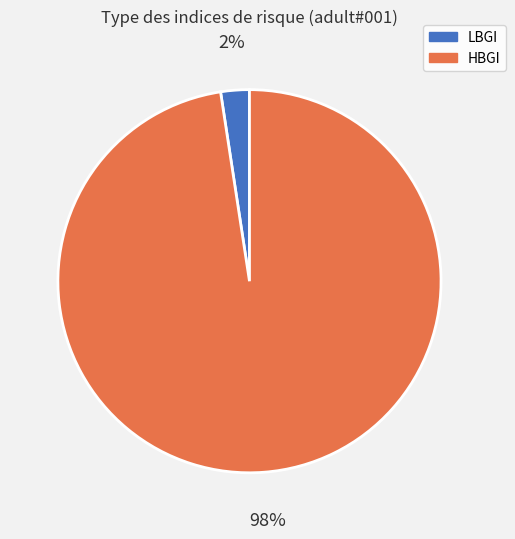

To the nearest percent, what portion does HBGI represent?

98%